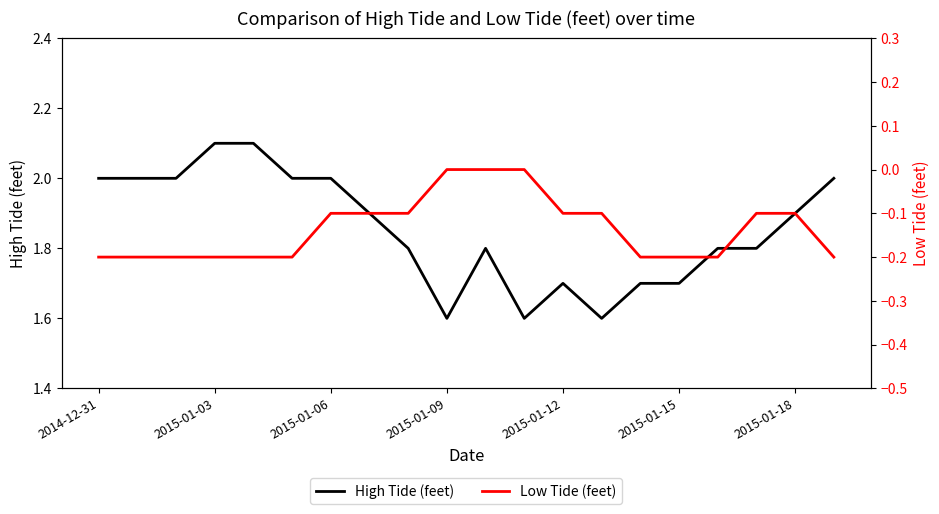

Reading left to right, extract all data points from this chart.

High Tide (feet): 2.0	2.0	2.0	2.1	2.1	2.0	2.0	1.9	1.8	1.6	1.8	1.6	1.7	1.6	1.7	1.7	1.8	1.8	1.9	2.0
Low Tide (feet): -0.2	-0.2	-0.2	-0.2	-0.2	-0.2	-0.1	-0.1	-0.1	0.0	0.0	0.0	-0.1	-0.1	-0.2	-0.2	-0.2	-0.1	-0.1	-0.2